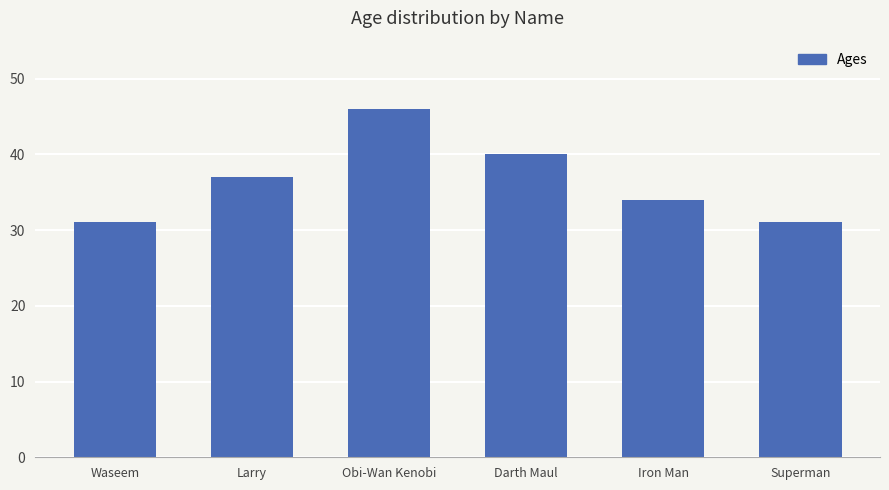

Which label corresponds to the largest value in the chart?

Obi-Wan Kenobi